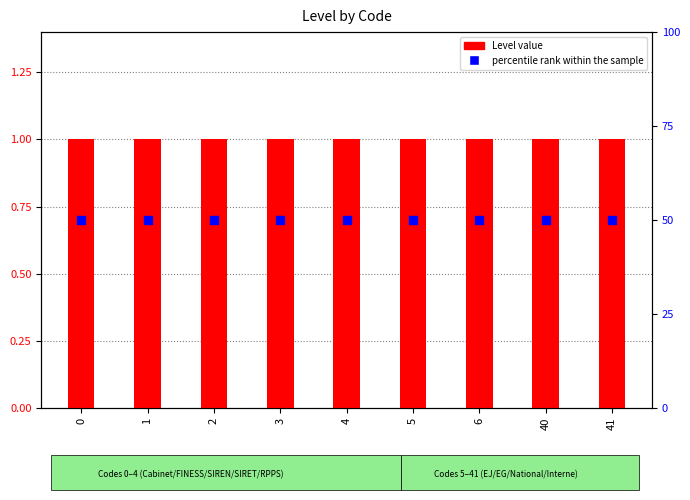

Which series contains the lowest Y value?

Level